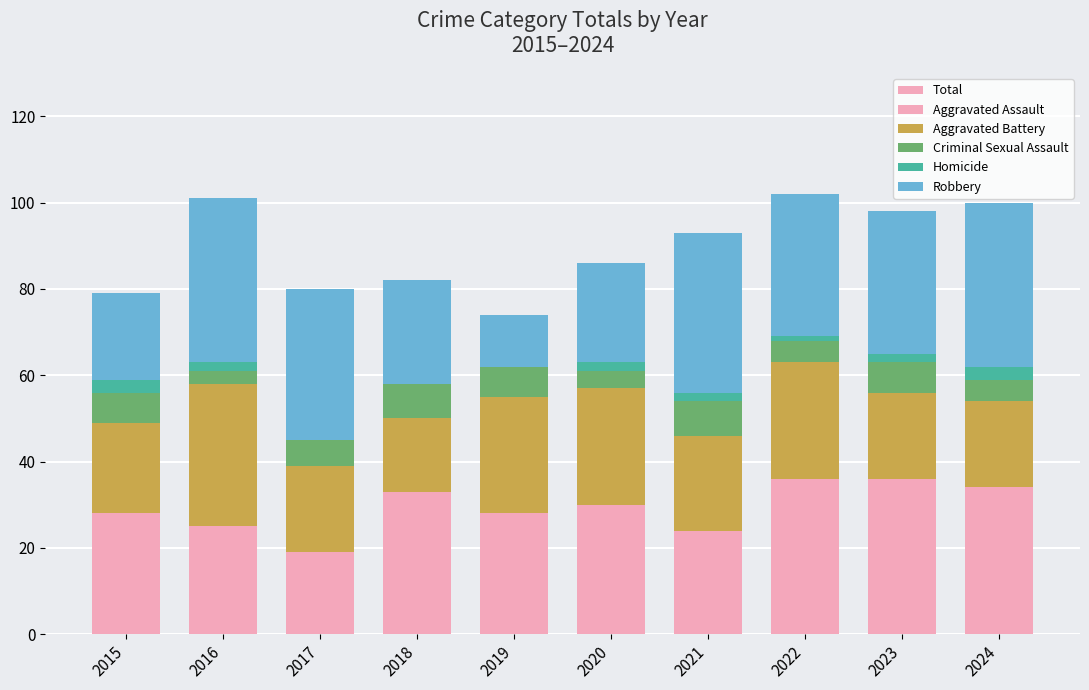

The Aggravated Assault series shows 8 at 2022. True or false?

False